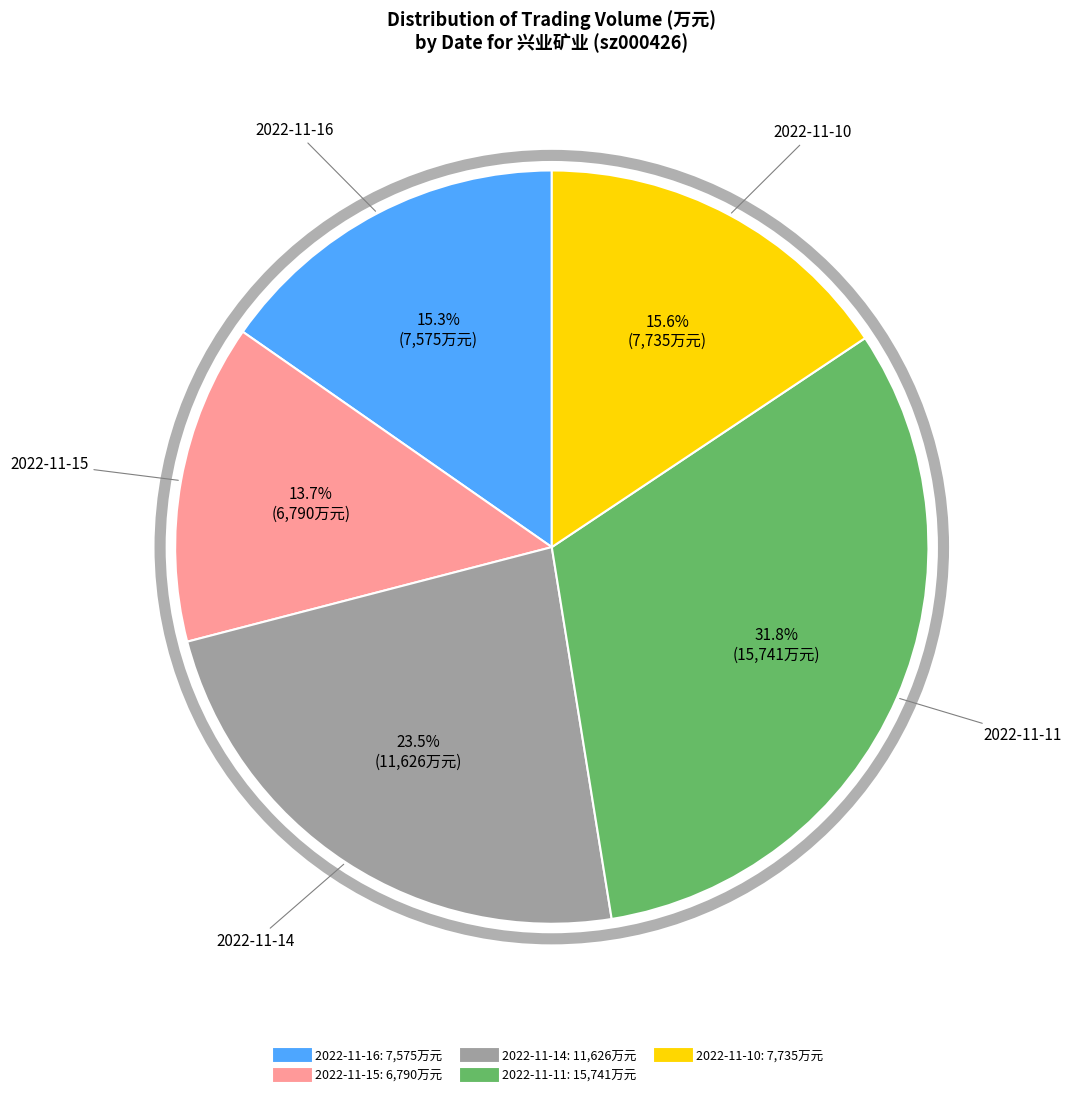

What is the smallest slice in the pie chart?

2022-11-15